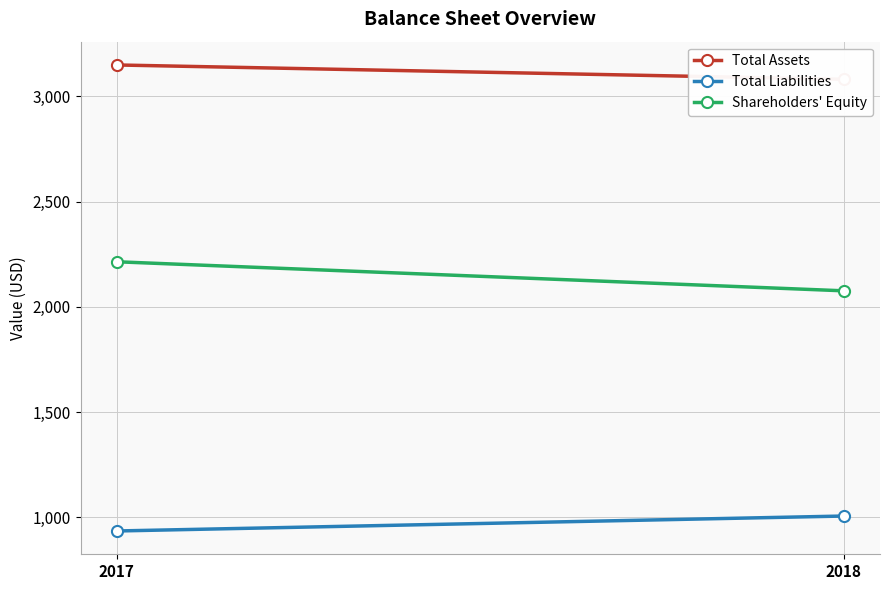

How many series are shown in this chart?

3